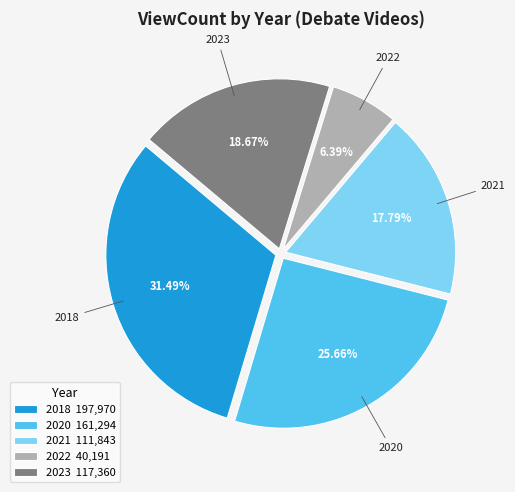

Does 2018 197,970 represent more than half of the total?

No